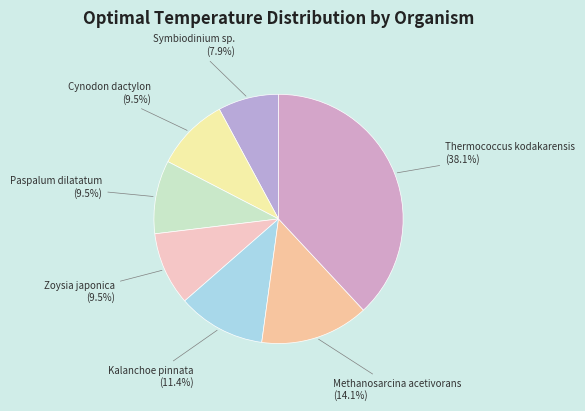

Which category has the biggest portion of the pie?

Thermococcus kodakarensis